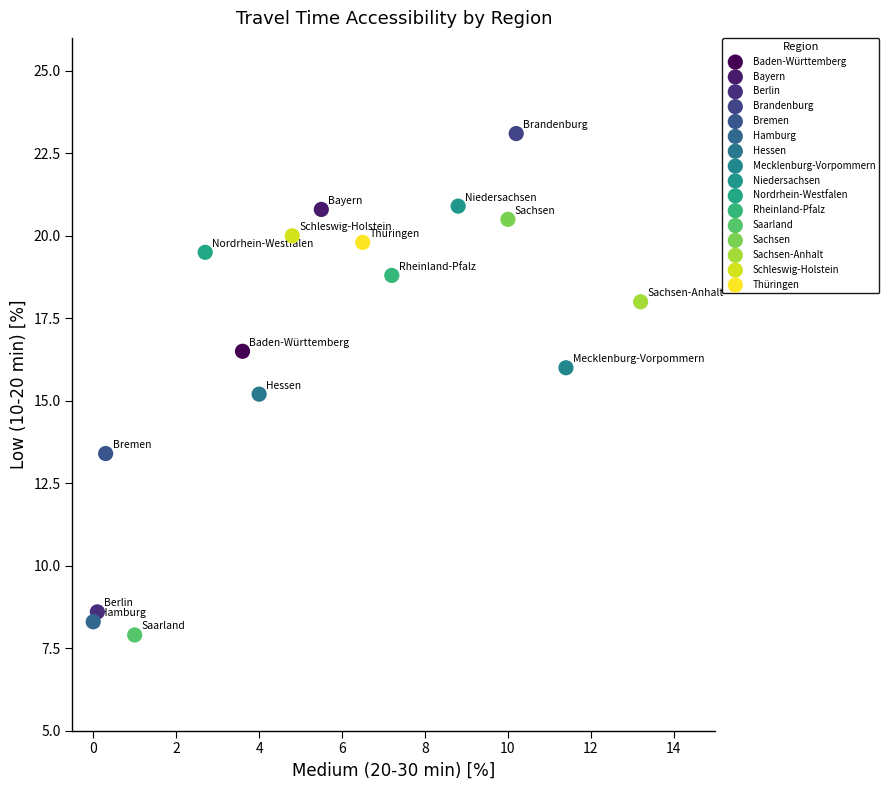

What are all the series names shown in the legend?

Baden-Württemberg, Bayern, Berlin, Brandenburg, Bremen, Hamburg, Hessen, Mecklenburg-Vorpommern, Niedersachsen, Nordrhein-Westfalen, Rheinland-Pfalz, Saarland, Sachsen, Sachsen-Anhalt, Schleswig-Holstein, Thüringen